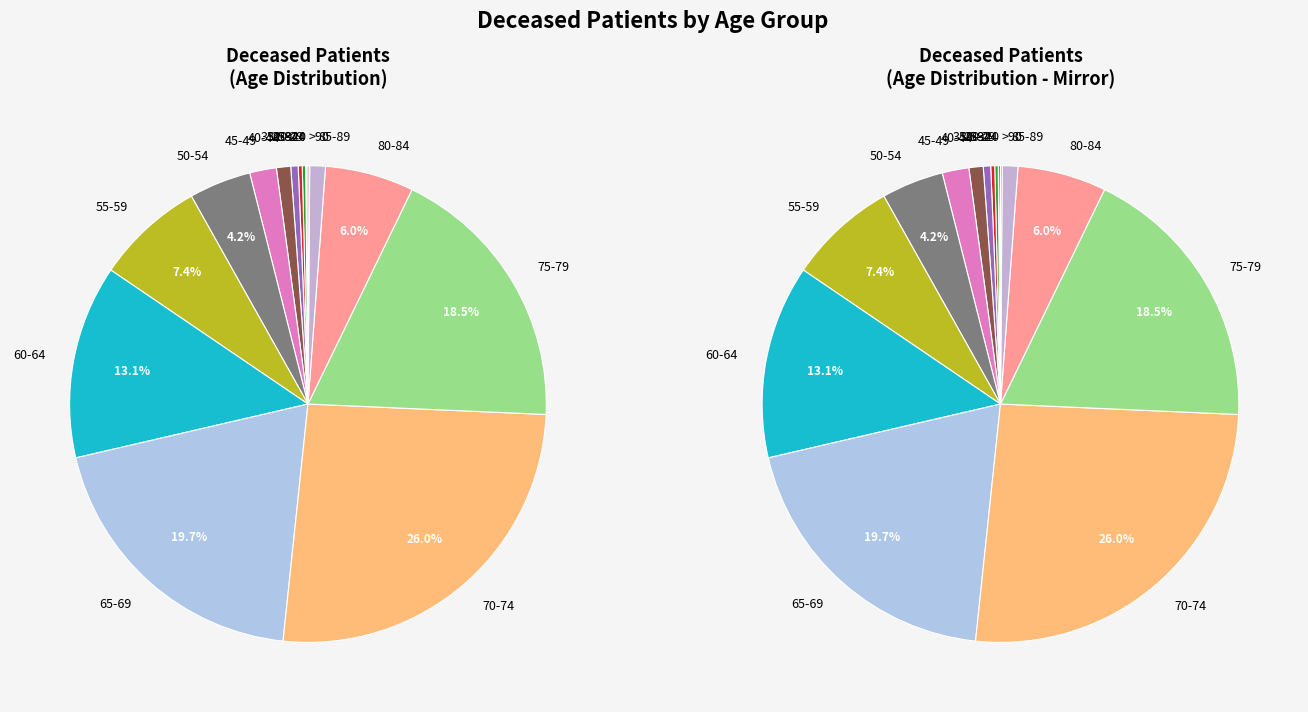

What is the ratio of the value at 45-49 to the value at 55-59?

0.2